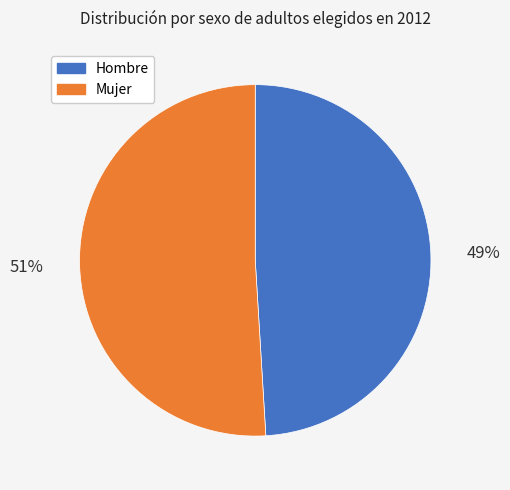

Do Mujer and Hombre together represent more than half of the pie?

Yes